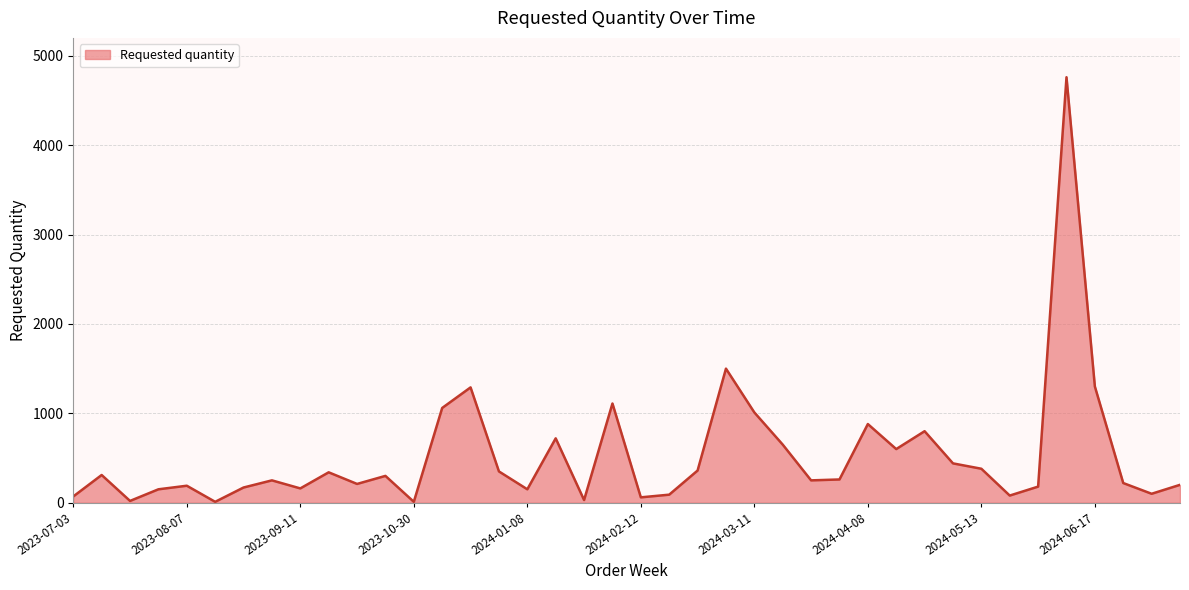

How many categories are shown in the chart?

40